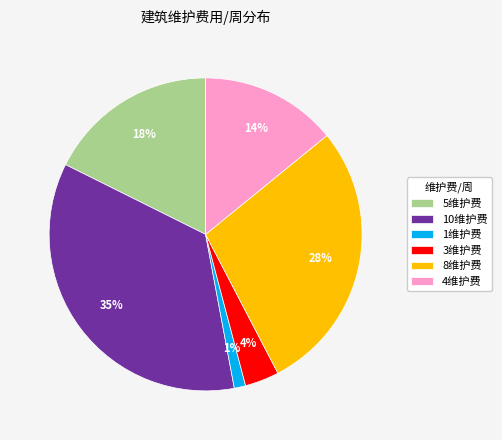

Which category has the biggest portion of the pie?

10维护费